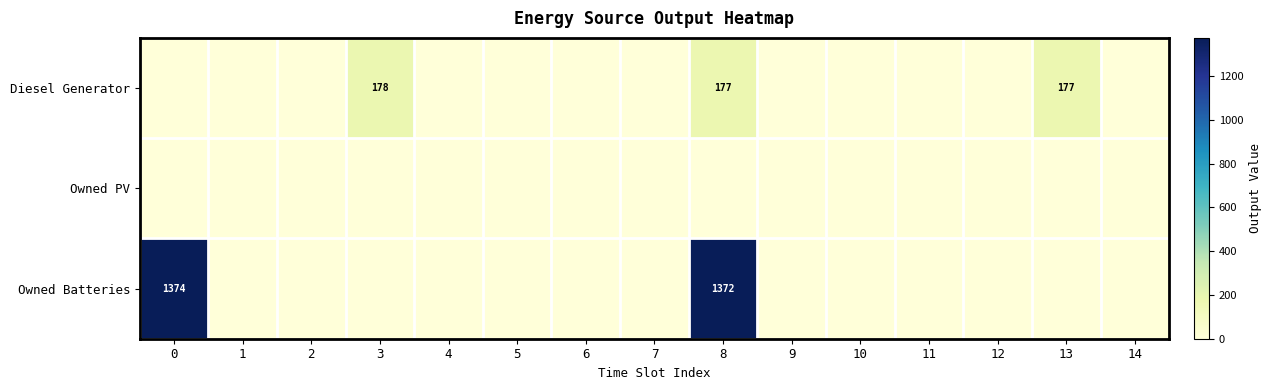

At how many categories does at least one series exceed 627?

2